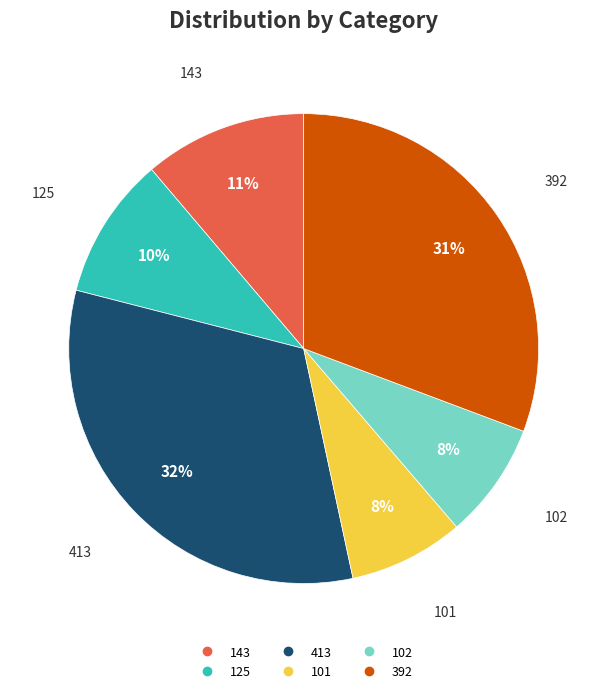

To the nearest percent, what is the average slice percentage?

17%